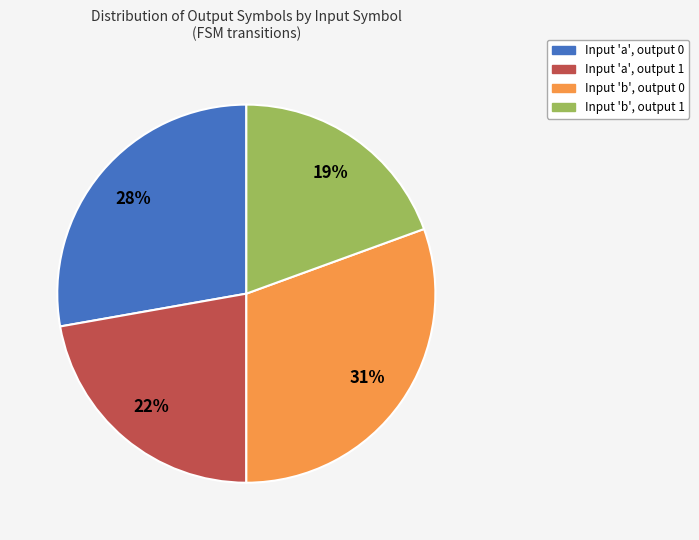

Combined, do Input 'b', output 0 and Input 'a', output 1 account for over 50%?

Yes